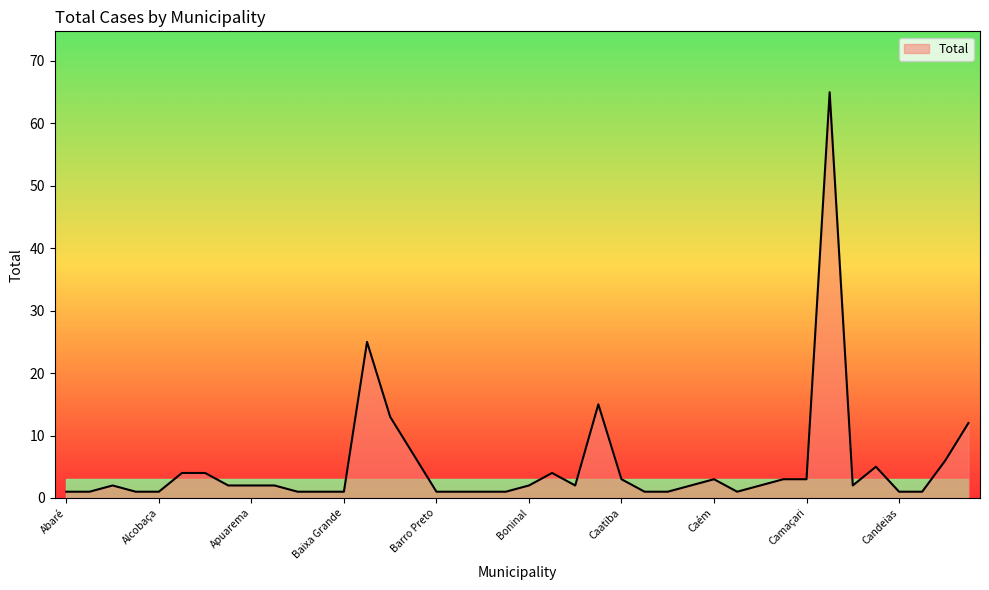

What is the difference between the maximum and minimum values?

64